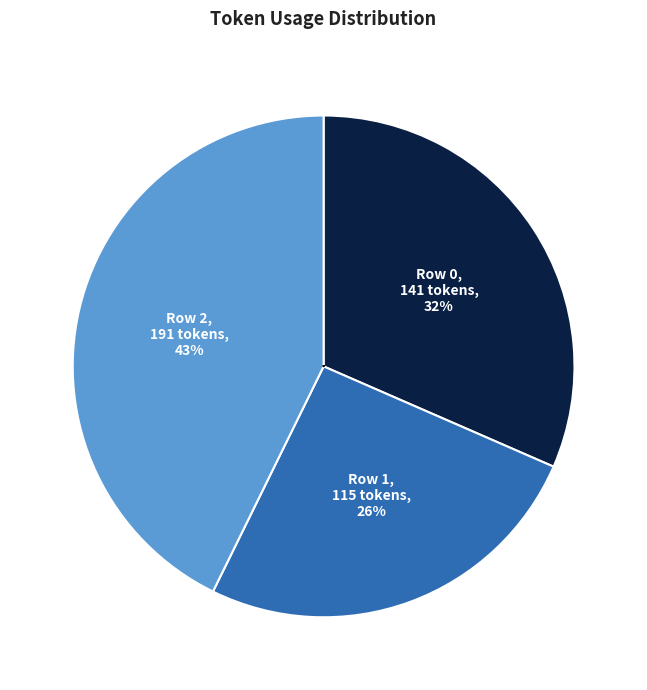

The Row 1 slice represents 13% of the pie. True or false?

False